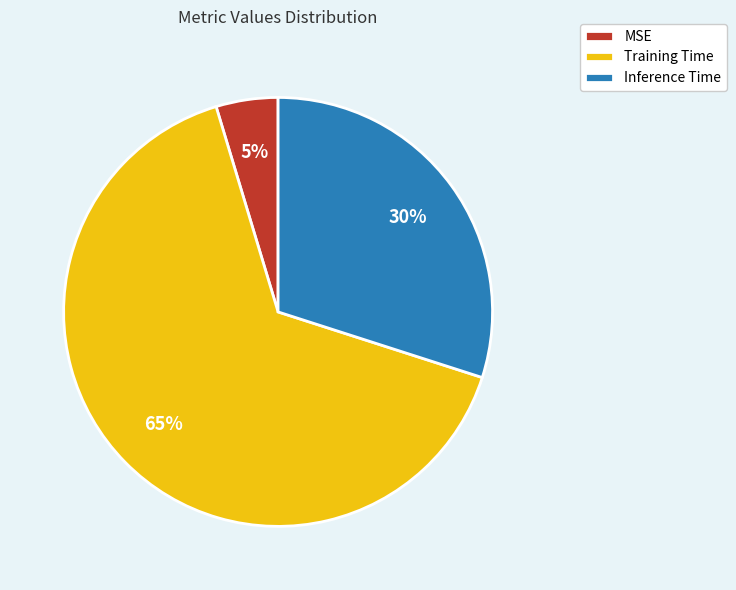

Count the number of slices in the pie.

3